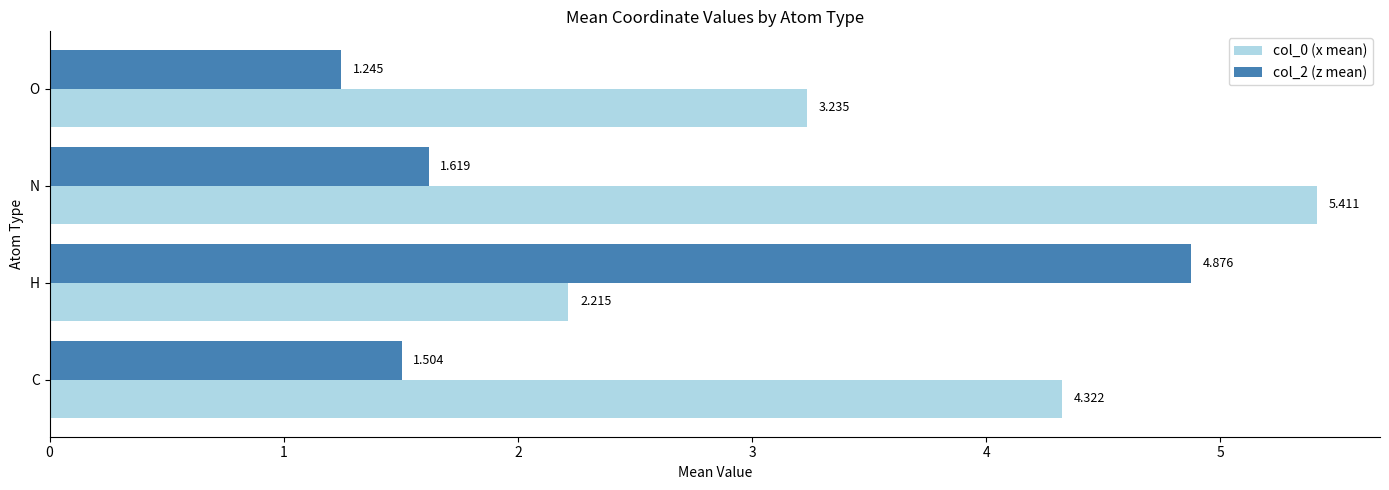

Which series has the widest spread of values?

col_2 (z mean)